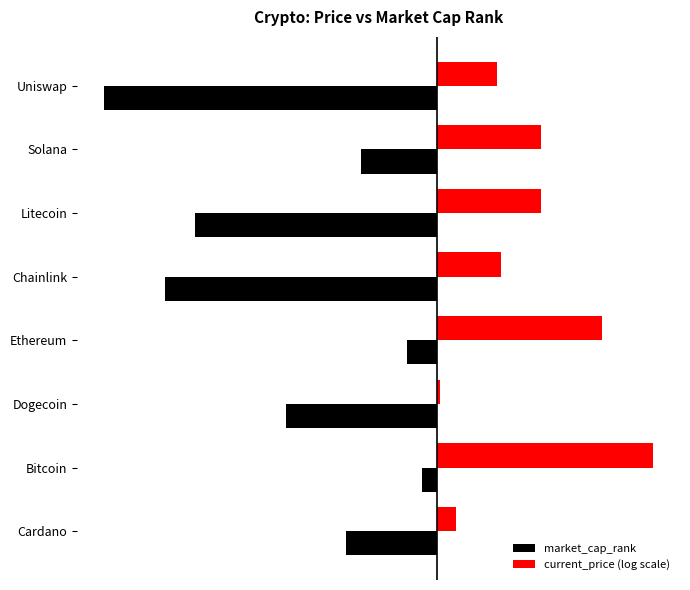

What are all the series names shown in the legend?

market_cap_rank, current_price (log scale)